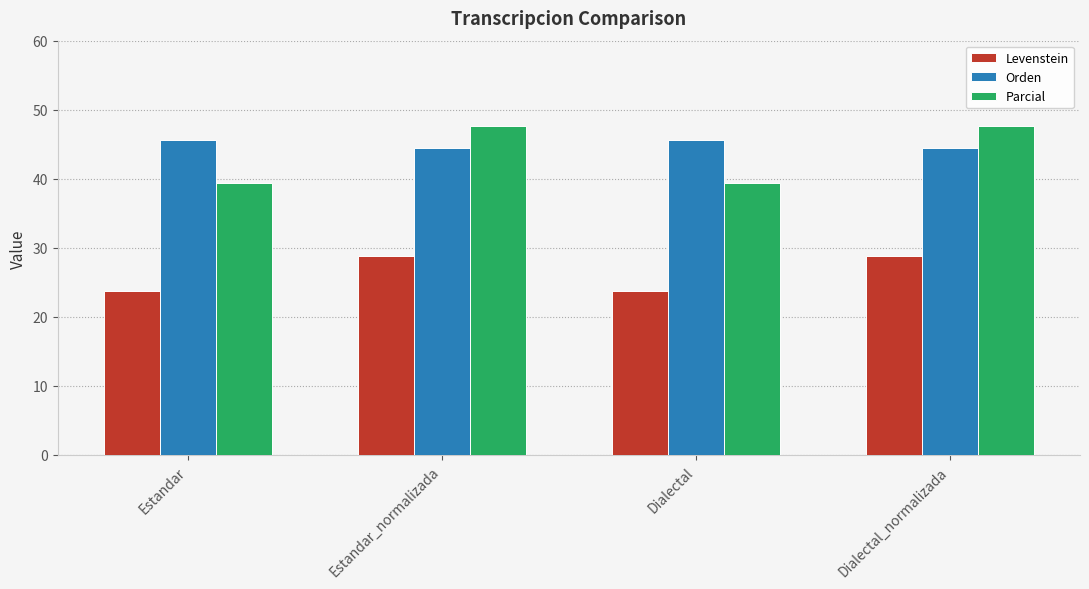

Which series changed the most between Dialectal and Dialectal_normalizada?

Parcial